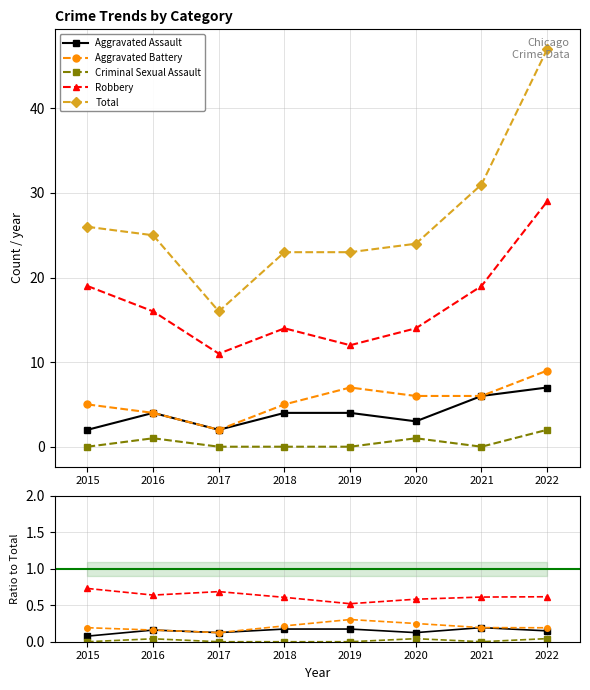

What is the total value across all series at 2018?

24.0